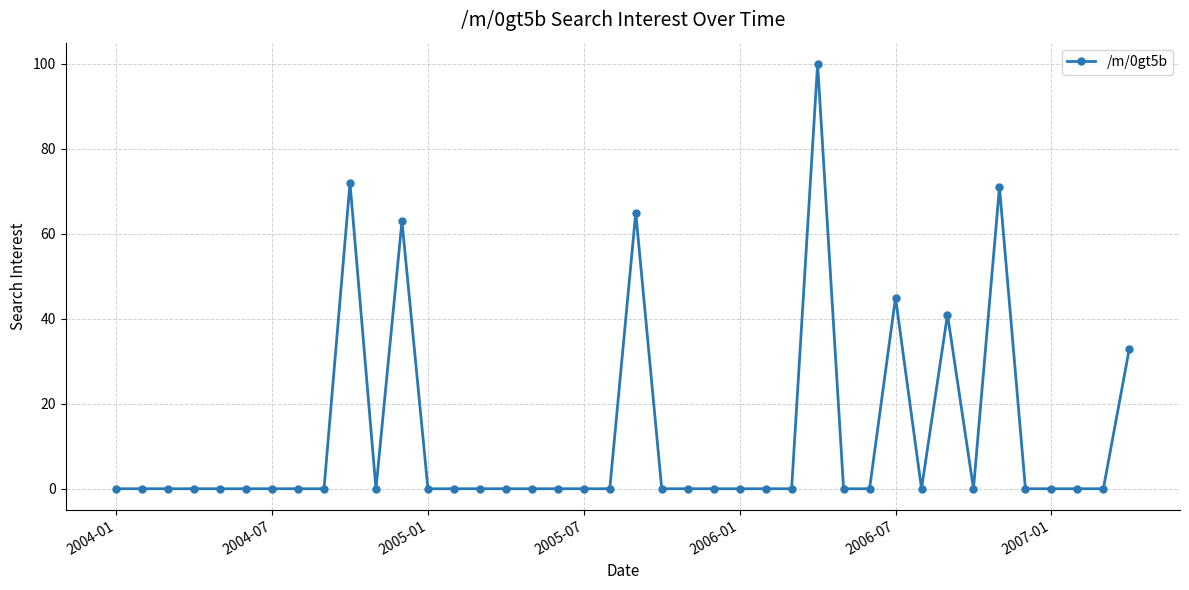

What is the greatest value displayed?

100